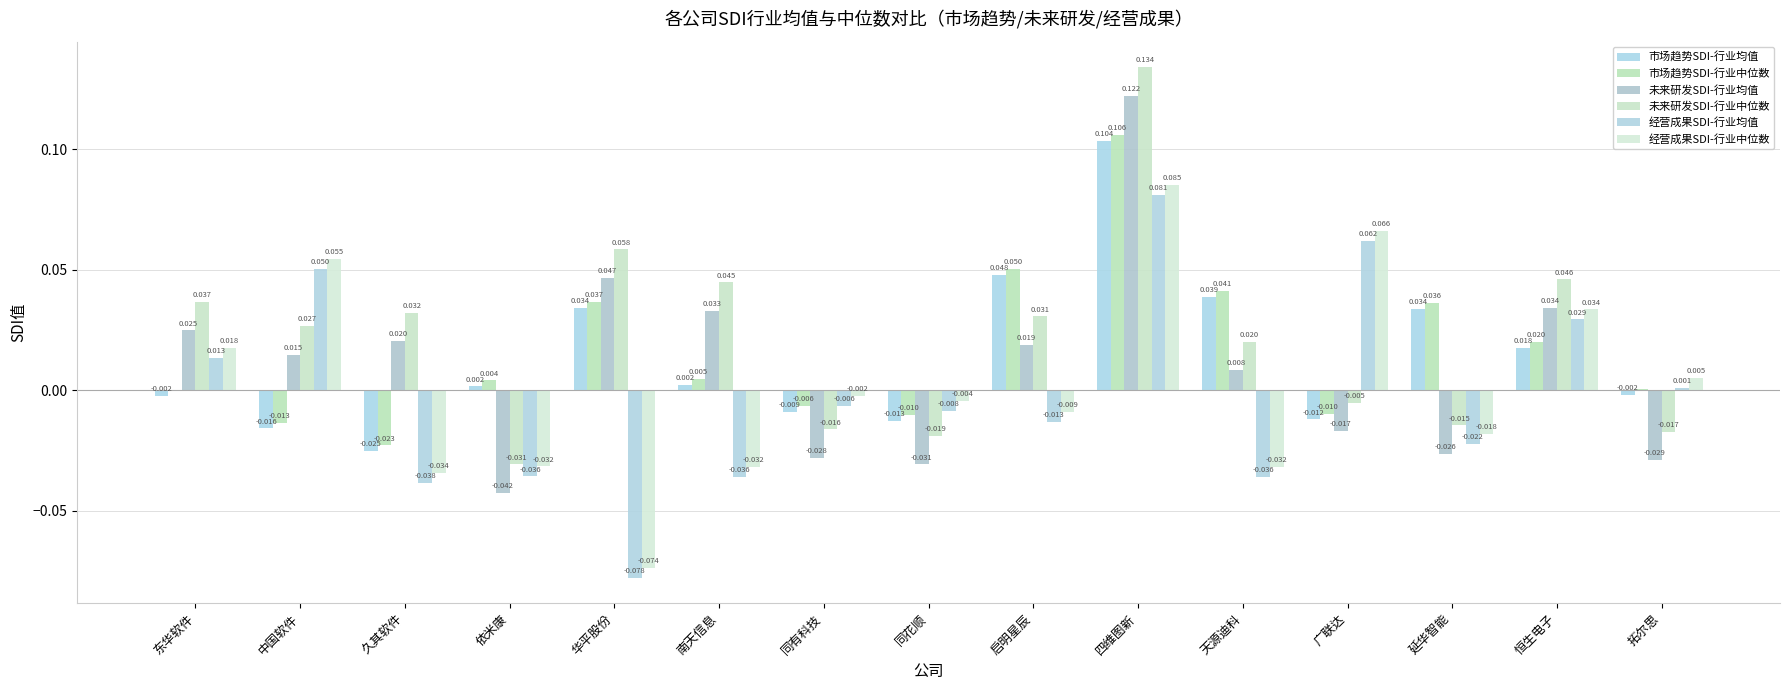

Is it true that 未来研发SDI-行业均值 equals -0.0 at 同有科技?

True